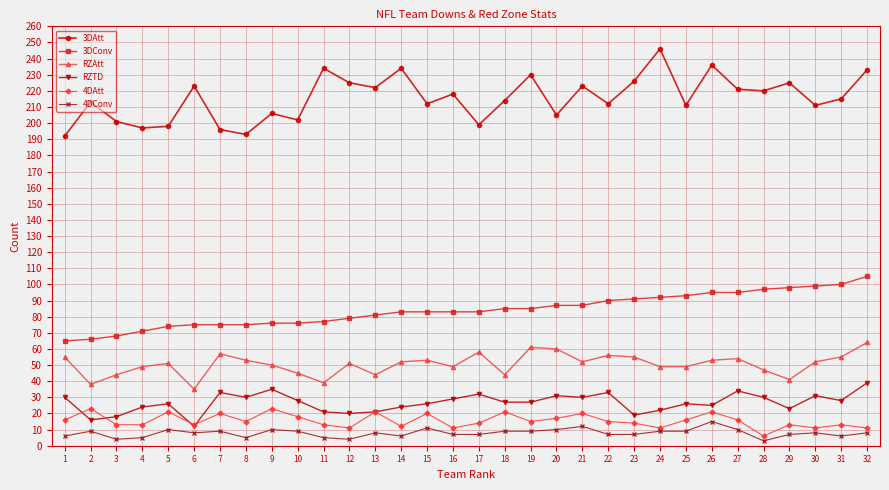

What is the difference between the highest and lowest values at 6?

215